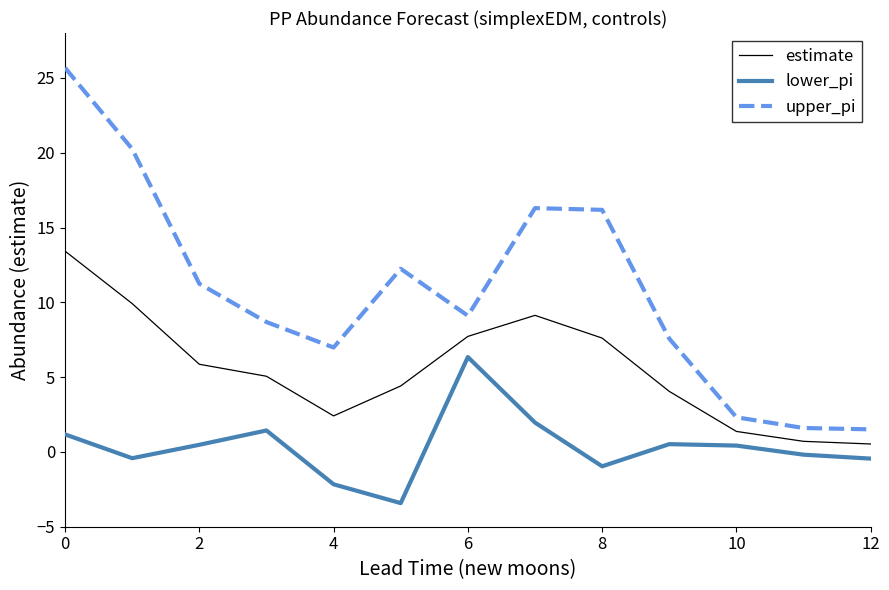

Which series has the widest spread of values?

upper_pi